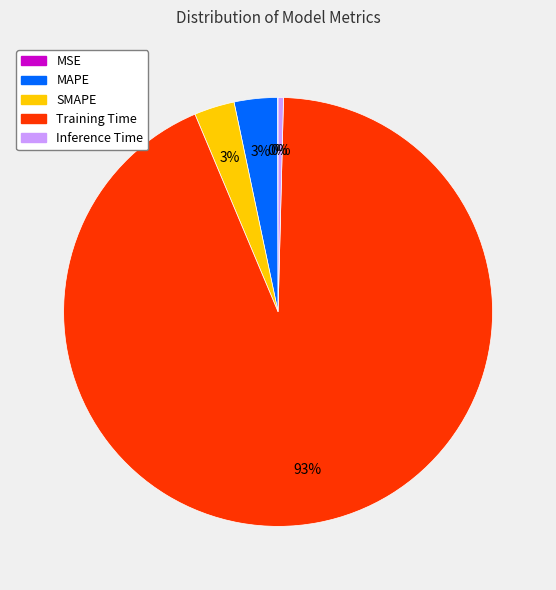

Does SMAPE represent more than half of the total?

No